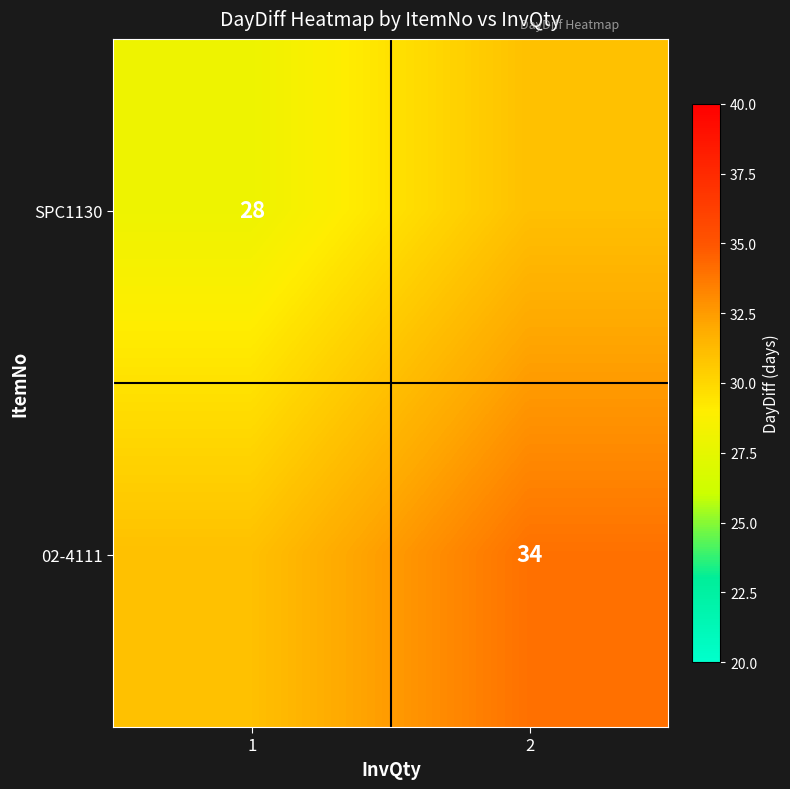

Is it true that 02-4111 equals 20 at 1?

False